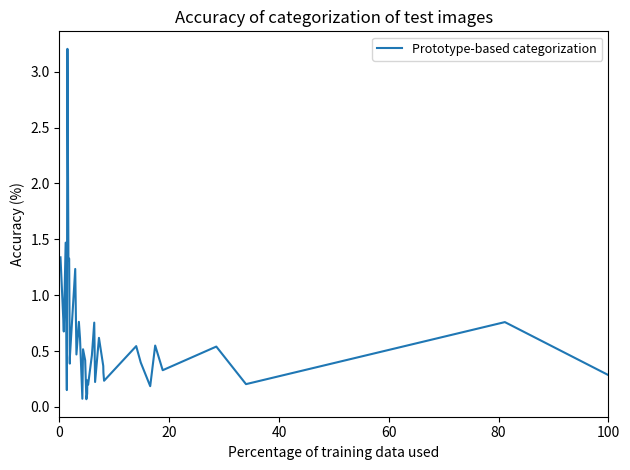

What is the difference between the maximum and minimum values?

3.1